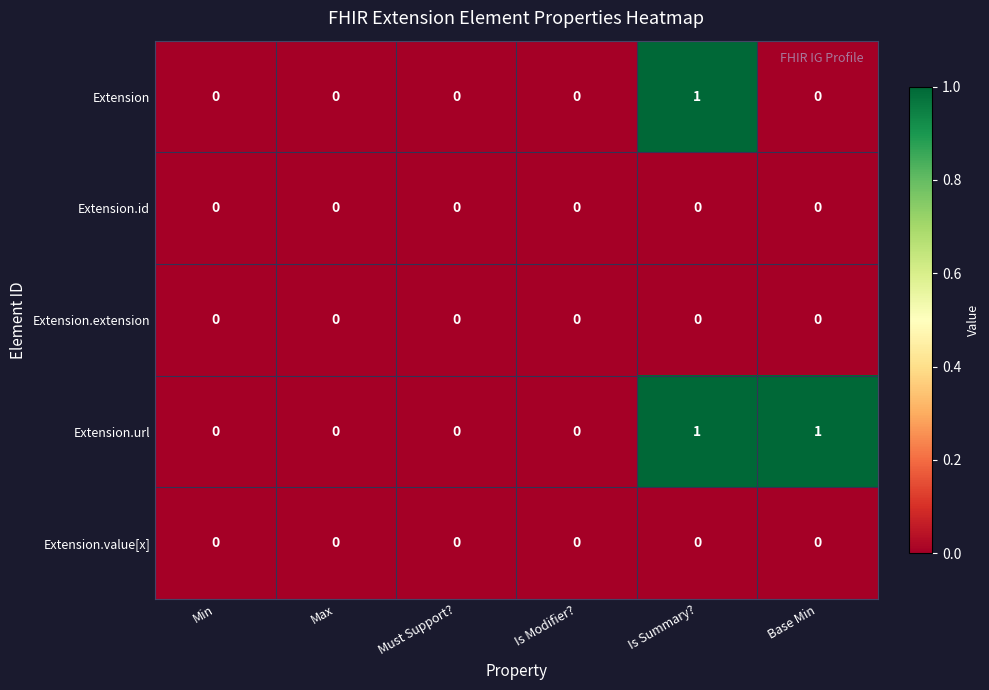

At which category is the sum across all series the highest?

Is Summary?